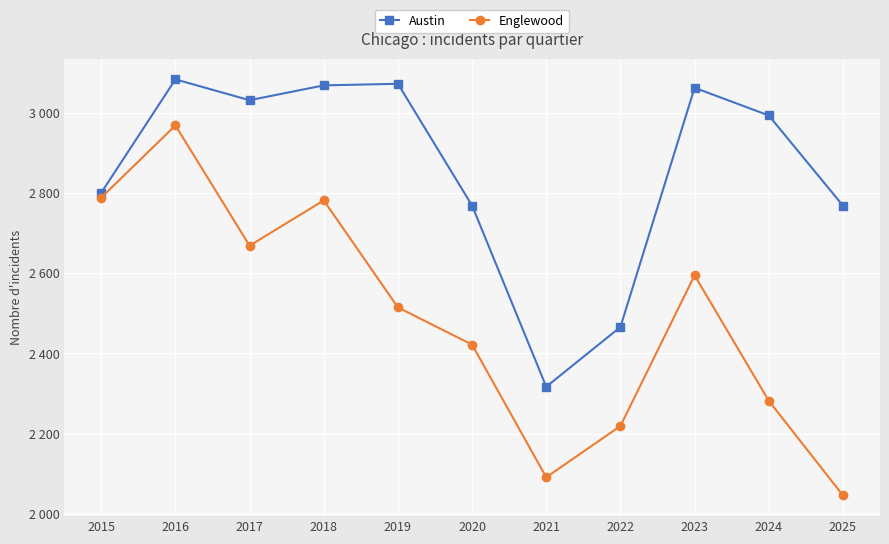

Reading right to left, list all the values displayed in this chart.

Austin: 2769	2994	3063	2466	2317	2769	3073	3069	3032	3084	2801
Englewood: 2046	2282	2595	2219	2091	2422	2515	2782	2669	2969	2789